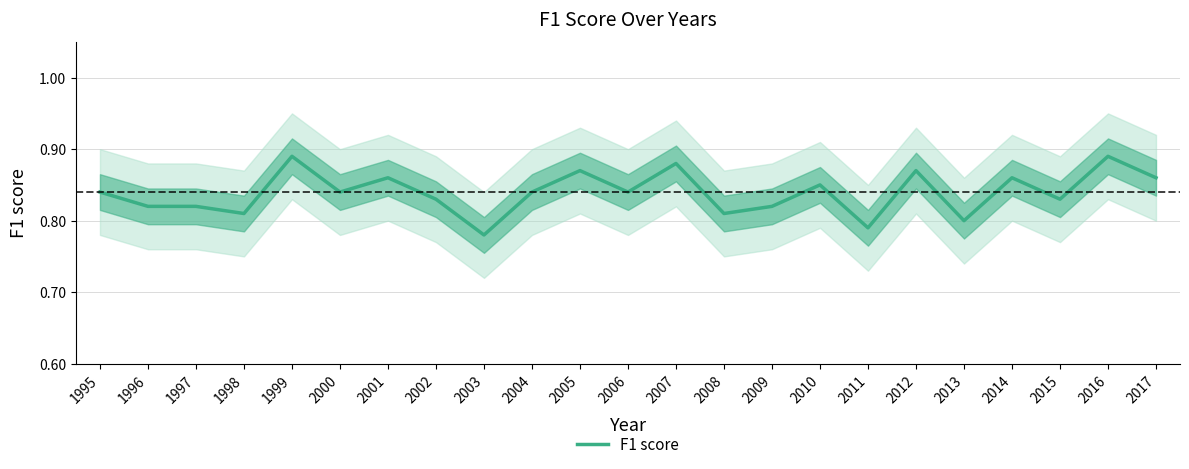

What is the sum of the values at 2002 and 1999?

1.7